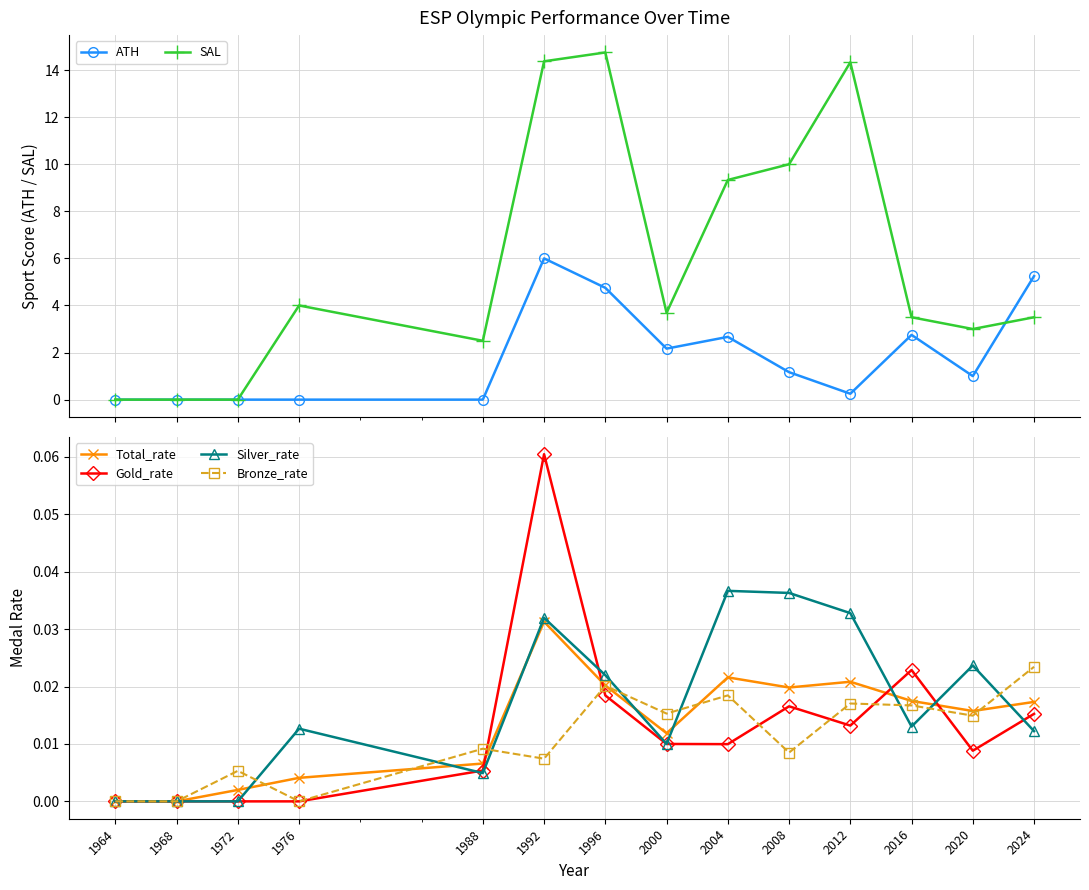

What are all the series names shown in the legend?

ATH, SAL, Total_rate, Gold_rate, Silver_rate, Bronze_rate